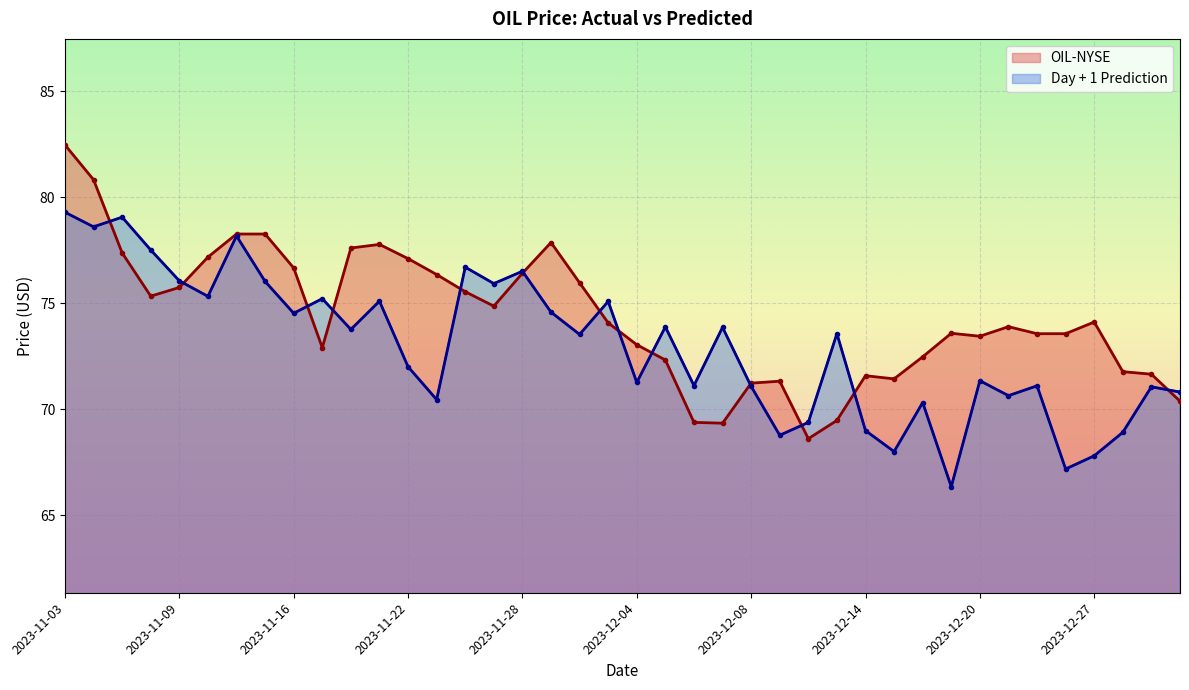

What is the smallest value displayed?

66.3